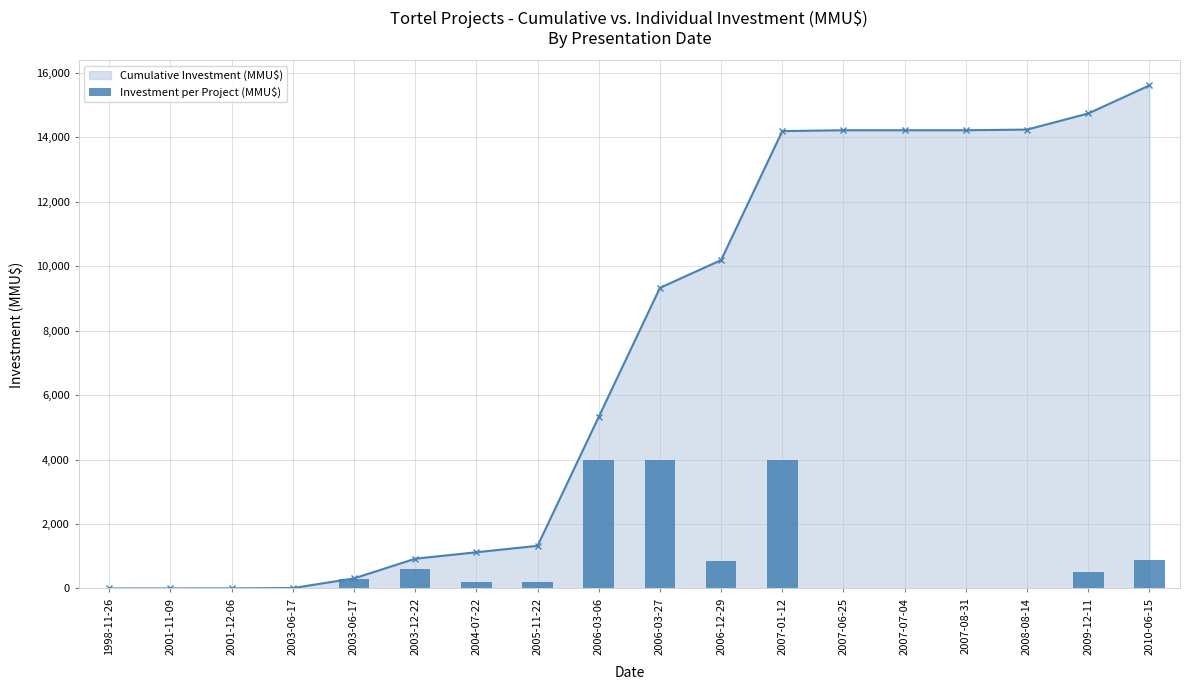

Is the value of Investment per Project (MMU$) at 1998-11-26 greater than the value of Cumulative Investment (MMU$) at 2007-07-04?

No